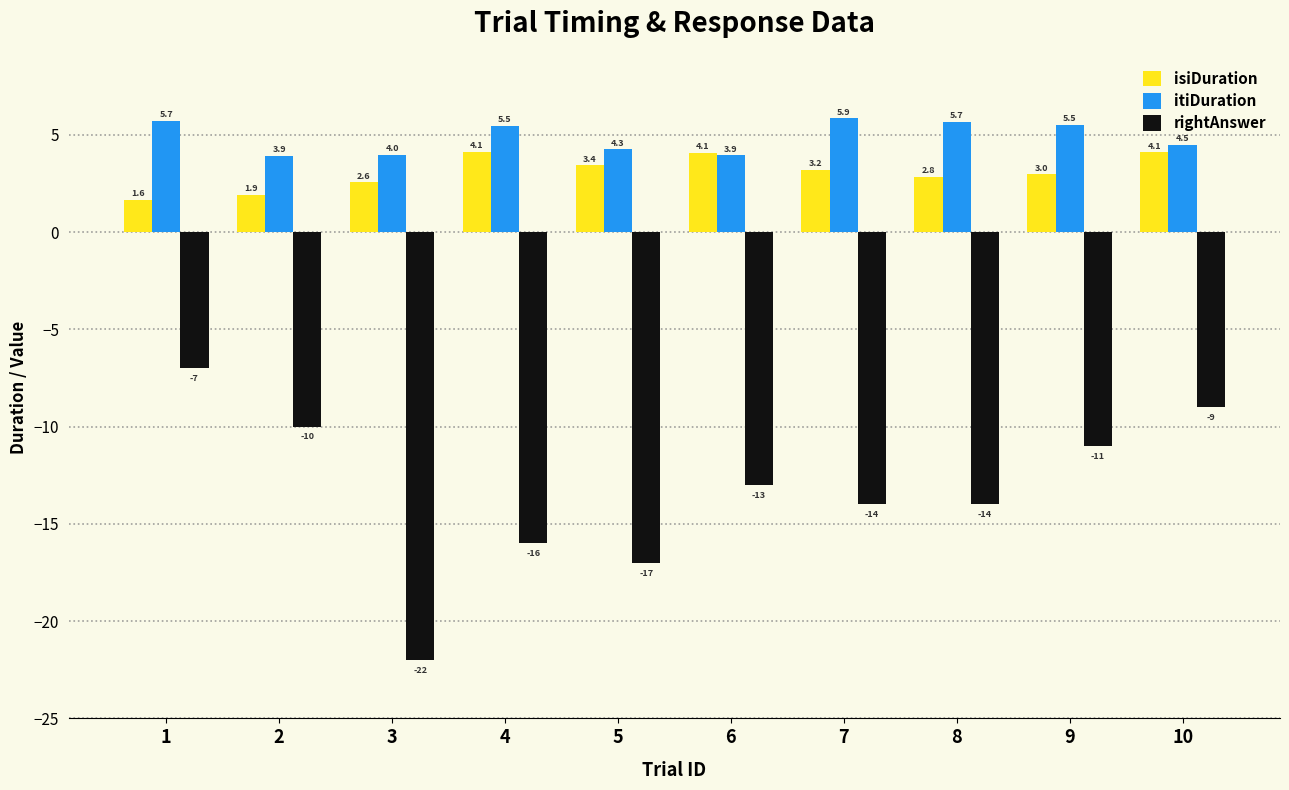

At 8, list the series in order from smallest to largest.

rightAnswer, isiDuration, itiDuration